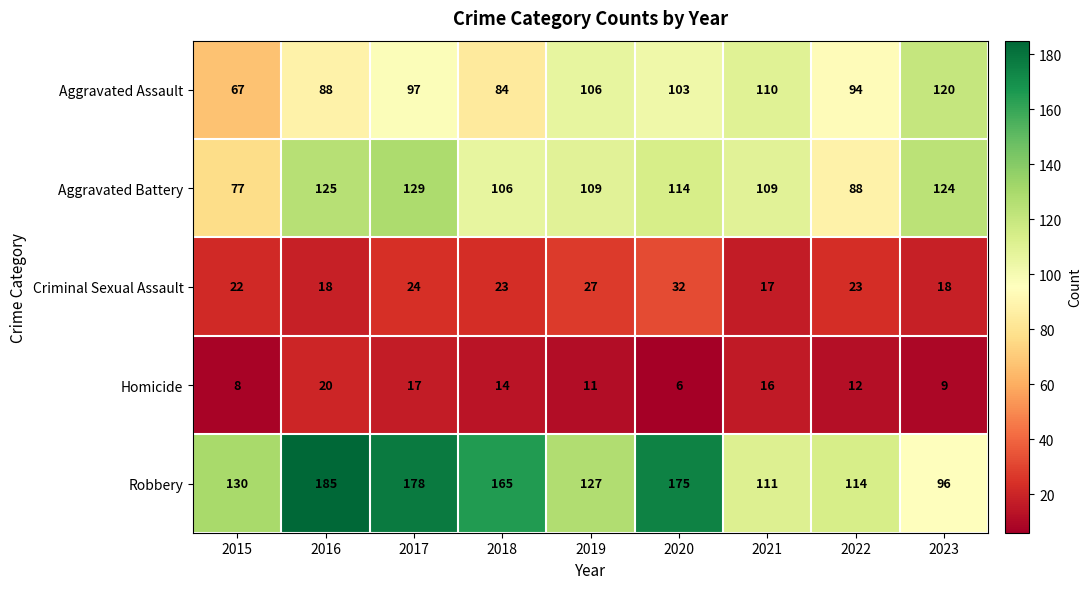

Which series has the widest spread of values?

Robbery